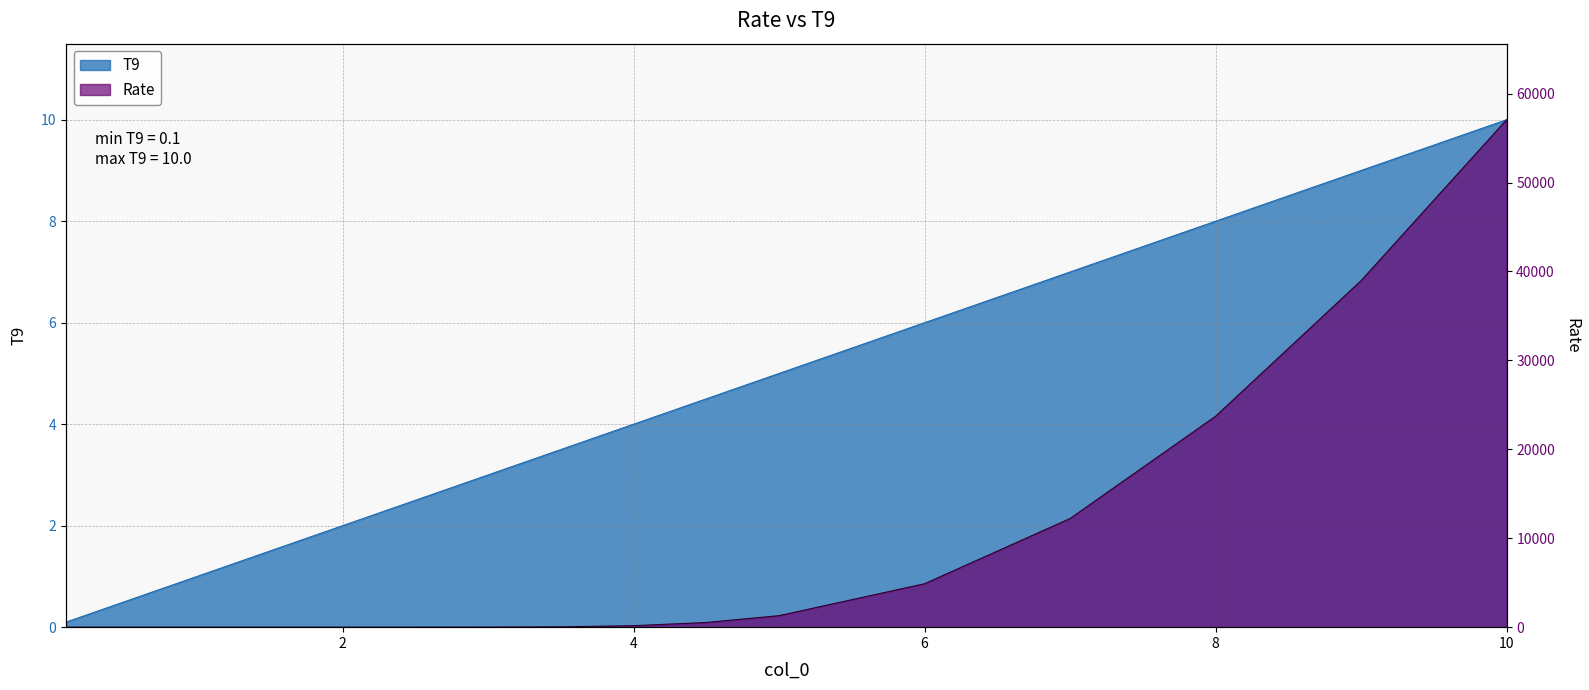

What are all the series names shown in the legend?

T9, Rate